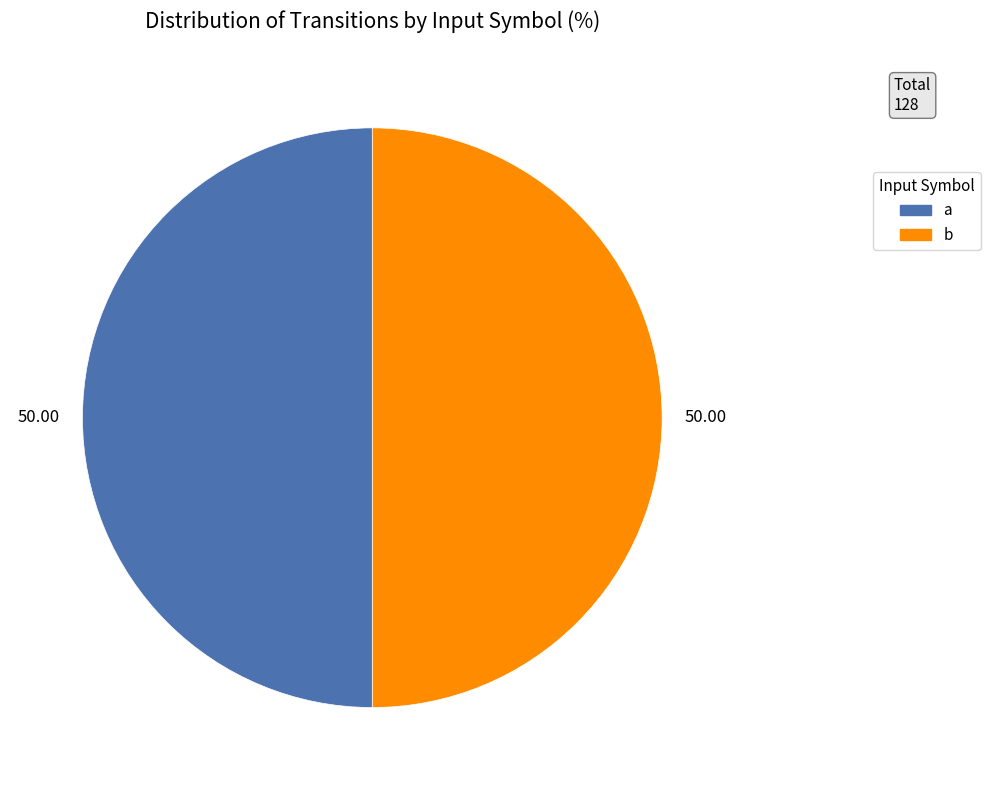

How many segments does this pie chart have?

2